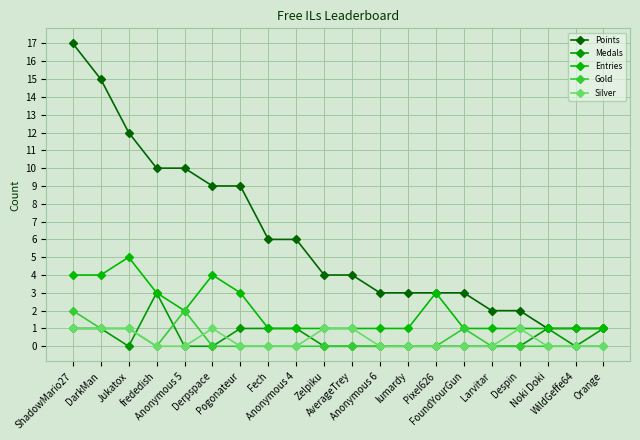

The value of Medals at AverageTrey is 0. True or false?

True